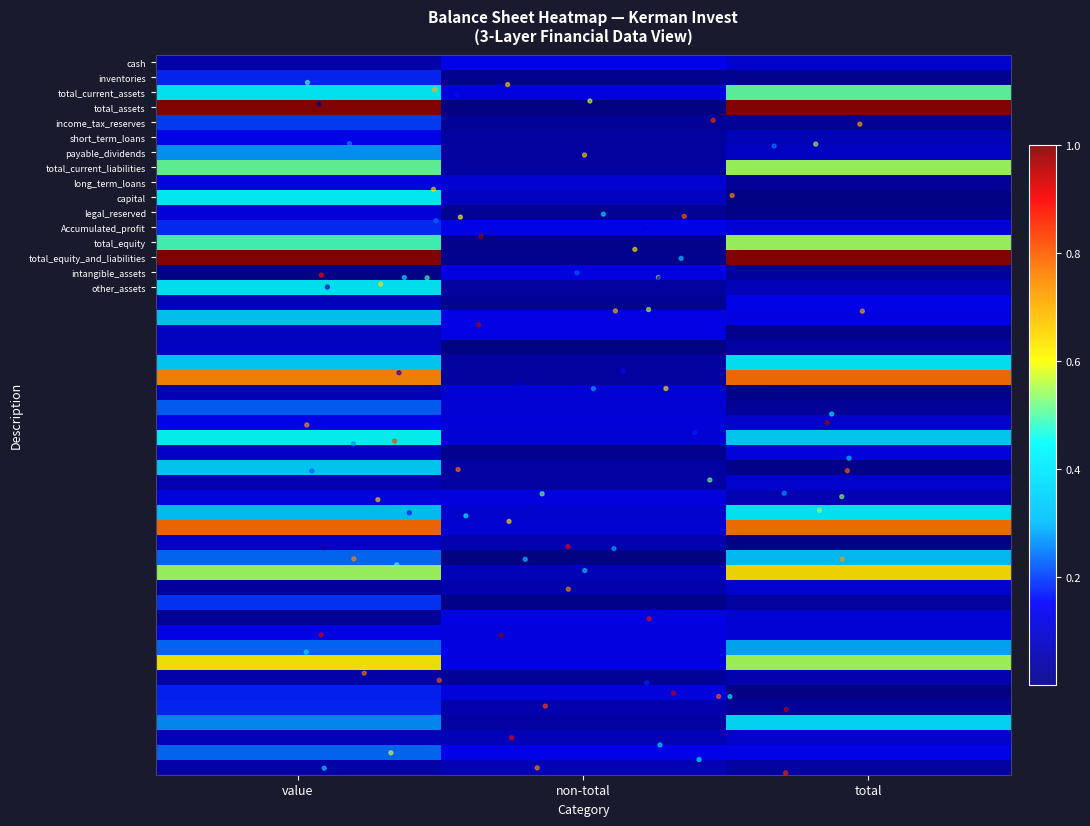

Is it true that total_equity equals 0.5 at value?

False